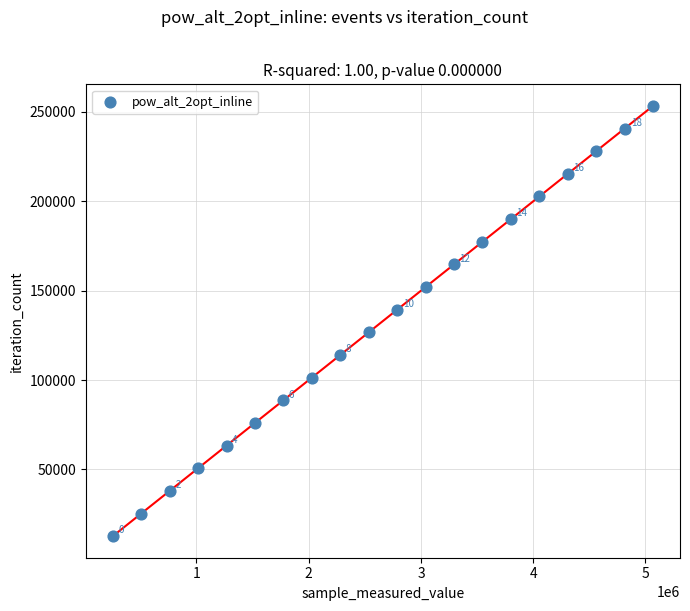

What Y value in the scatter plot is closest to 132993?

126660